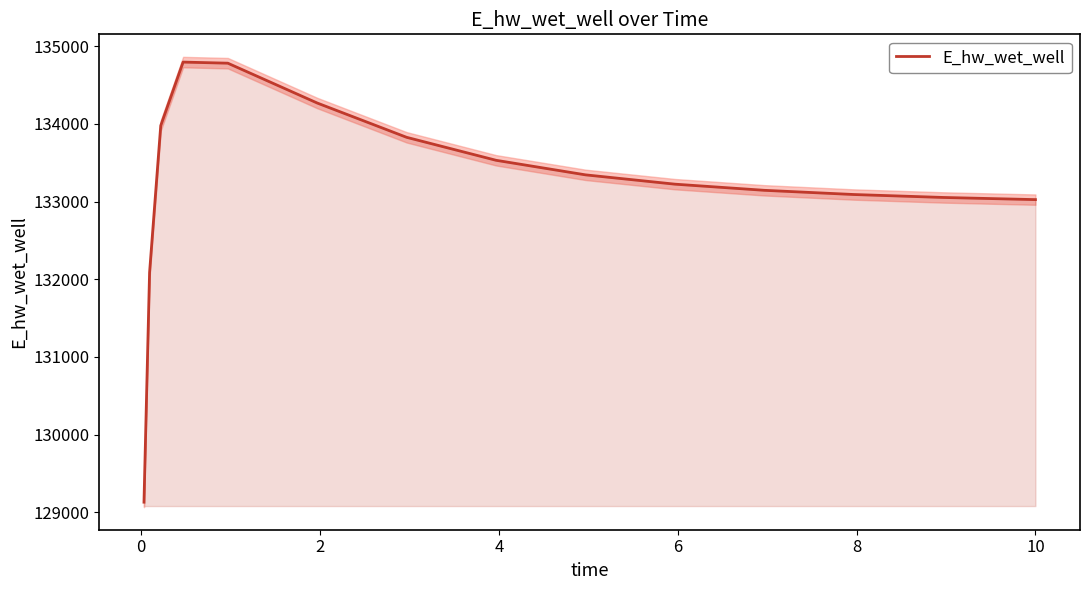

What is the lowest value of the E_hw_wet_well series?

129132.0